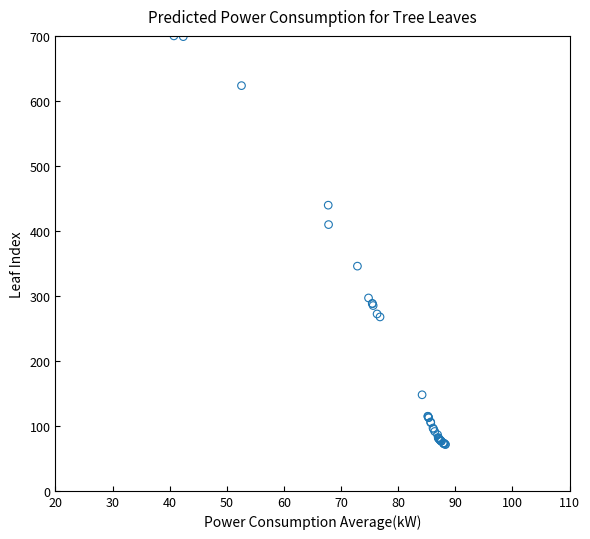

What Y value in the scatter plot is closest to 385?

409.7